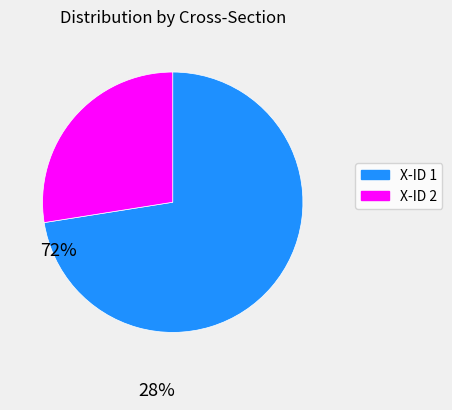

How many slices are in this pie chart?

2